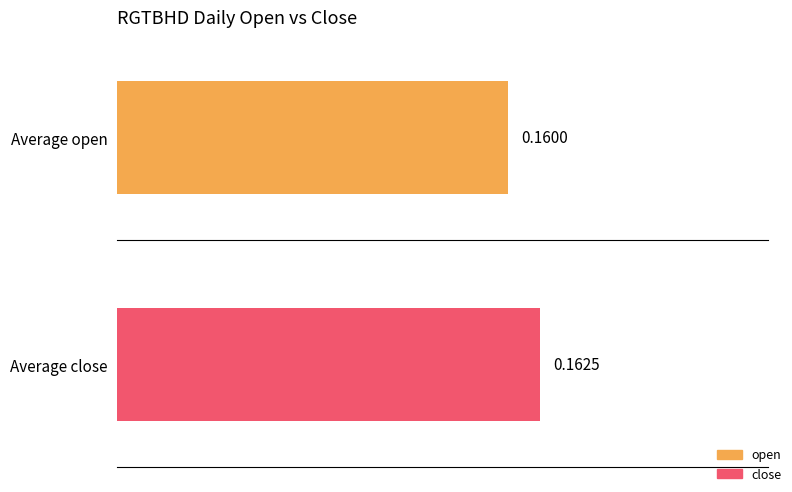

Does the chart contain any negative values?

No